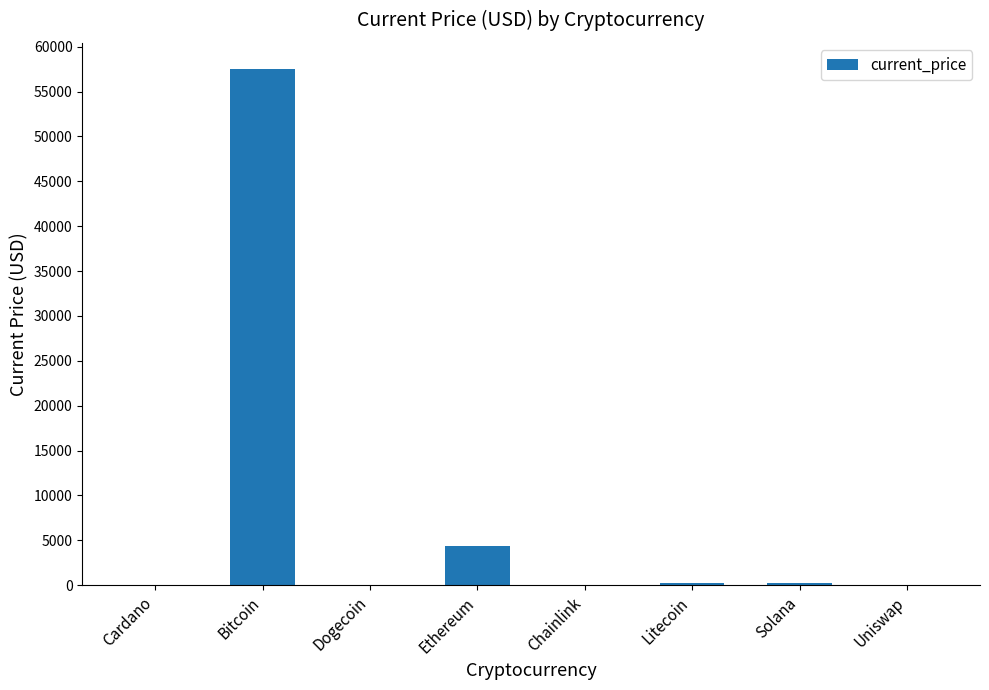

What is the greatest value displayed?

57548.0